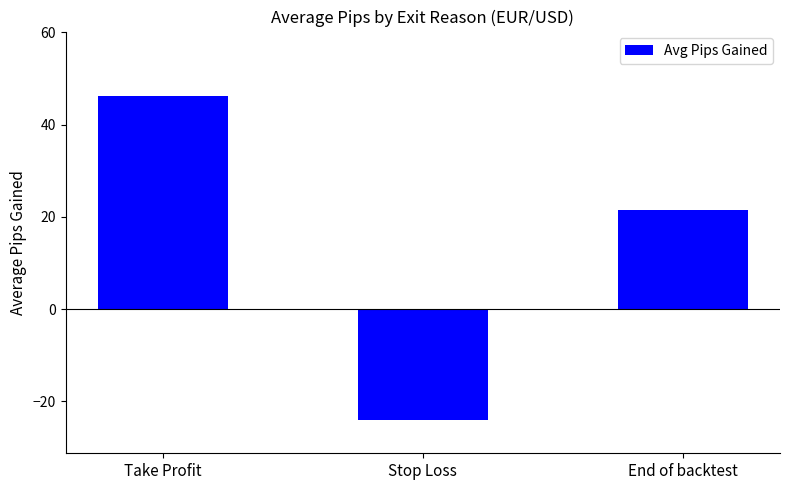

Reading left to right, extract all data points from this chart.

Take Profit=46.3	Stop Loss=-24.1	End of backtest=21.4